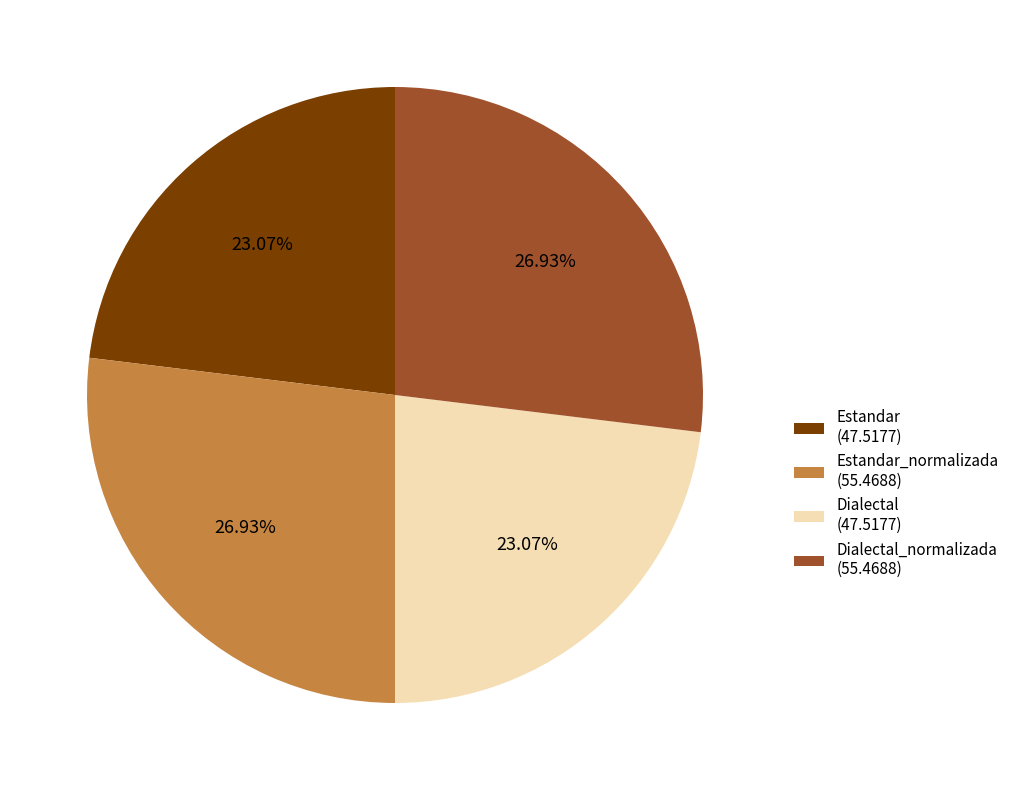

To the nearest percent, what is the average slice percentage?

25%